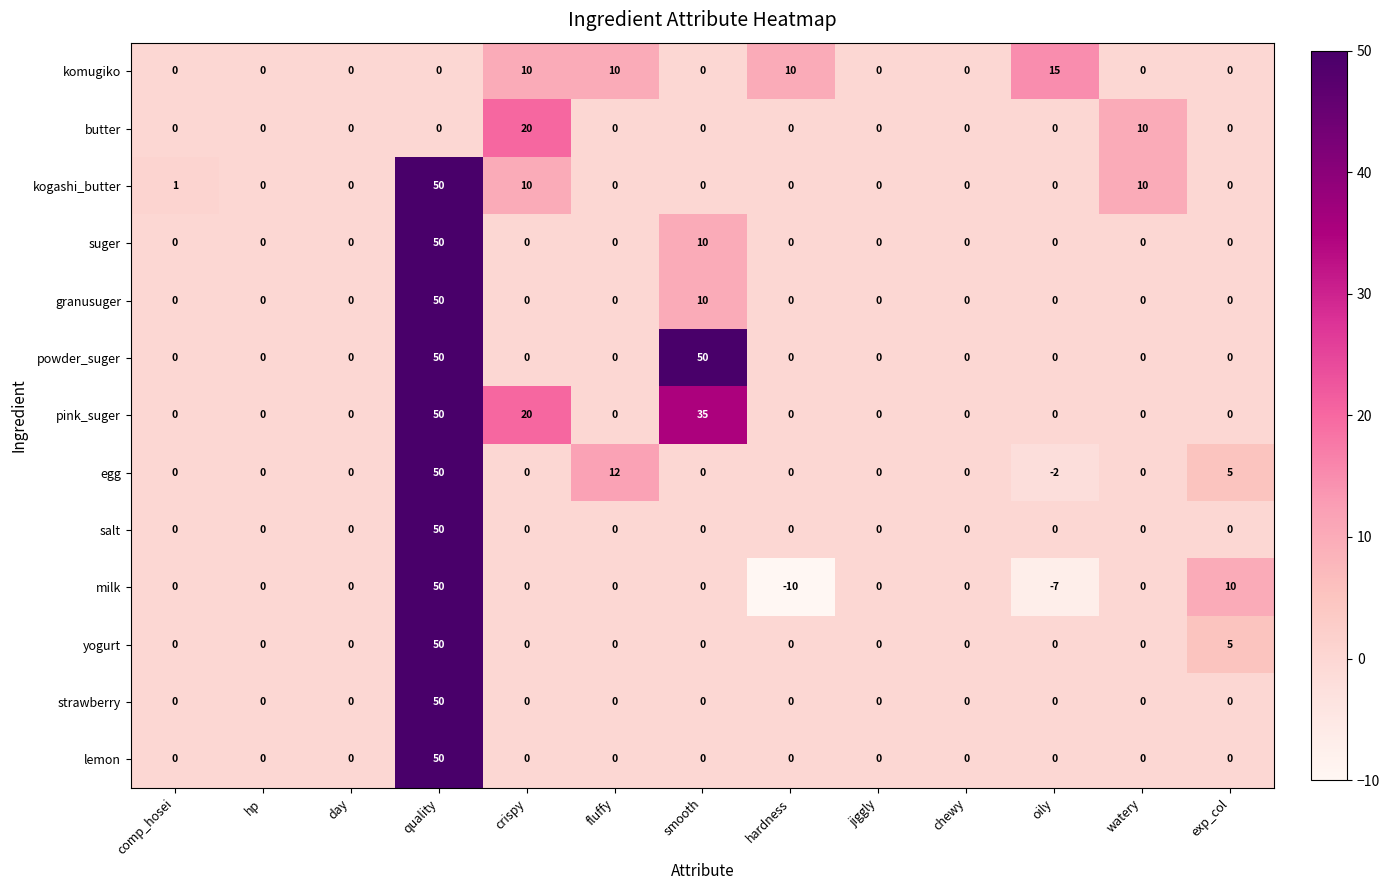

What is the minimum value shown in the chart?

-10